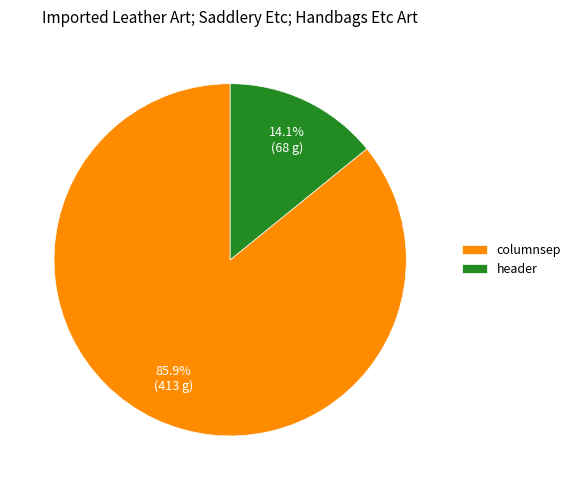

Combined, what portion of the pie is columnsep and header?

100.0%